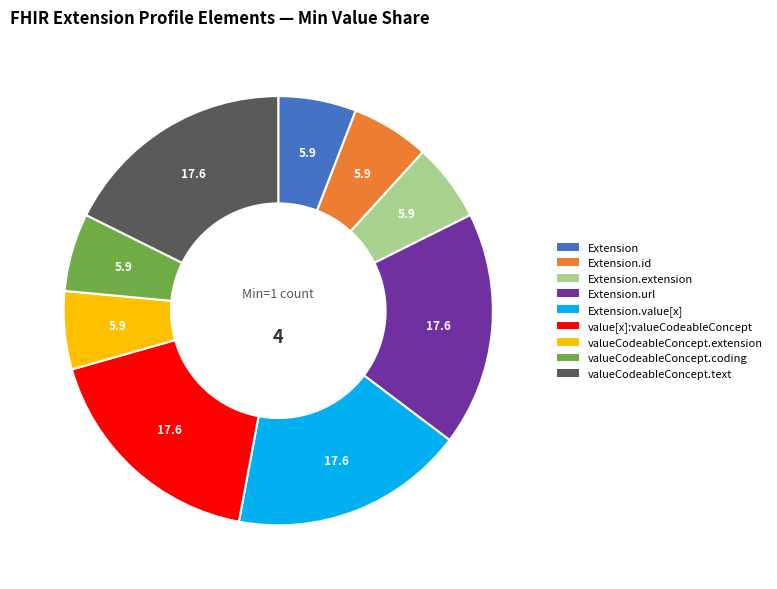

Count the number of slices in the pie.

9